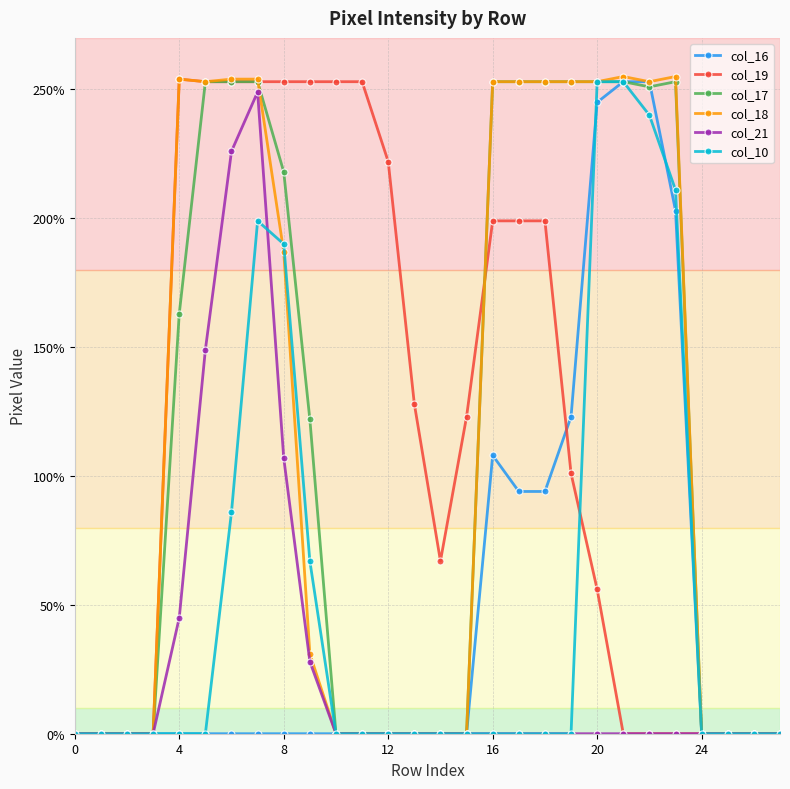

True or false: col_19 and col_17 intersect in this chart.

True